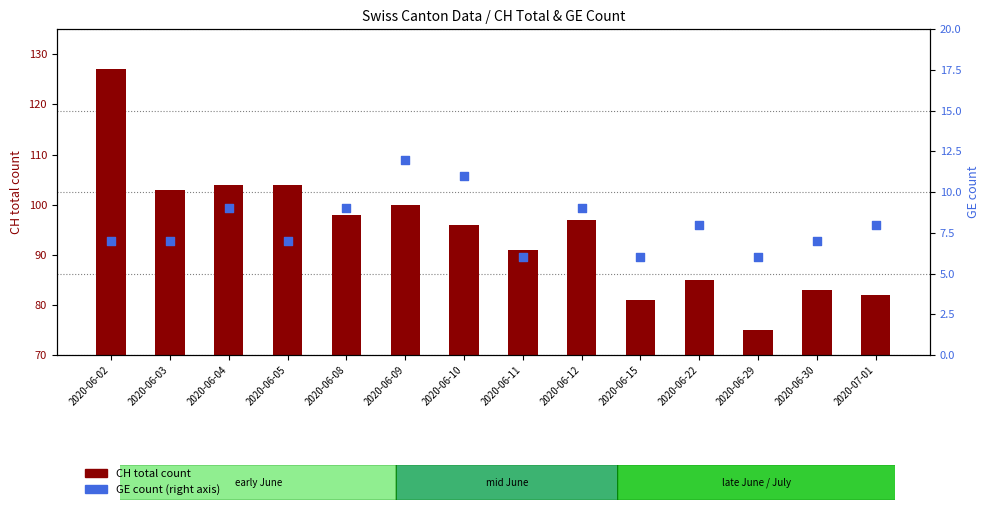

What is the total value across all series at 2020-07-01?

90